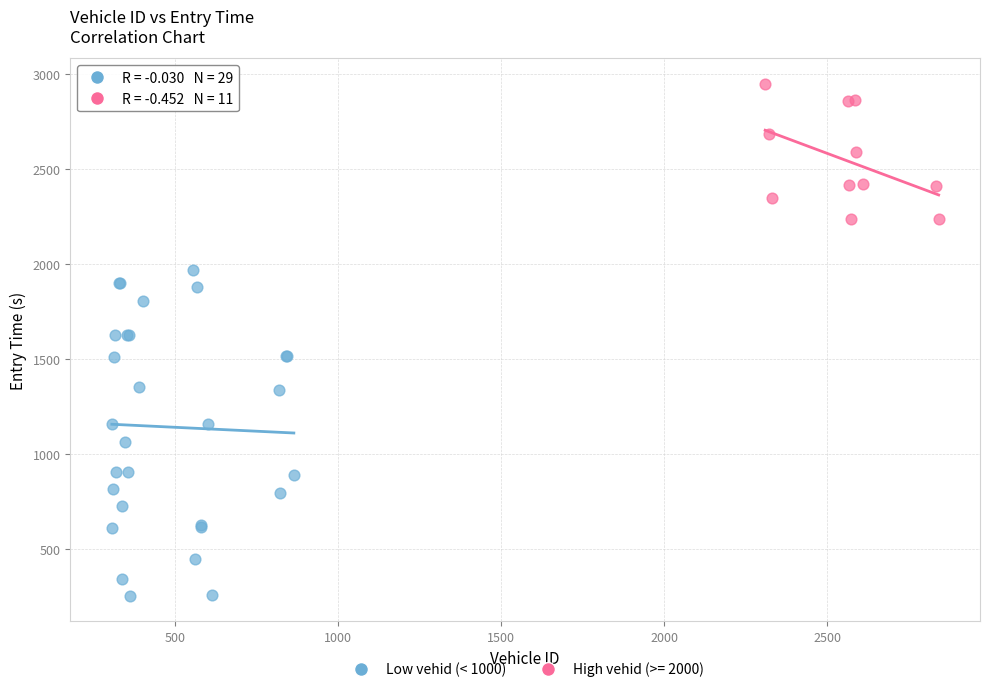

Which series contains the lowest Y value?

Low vehid (< 1000)